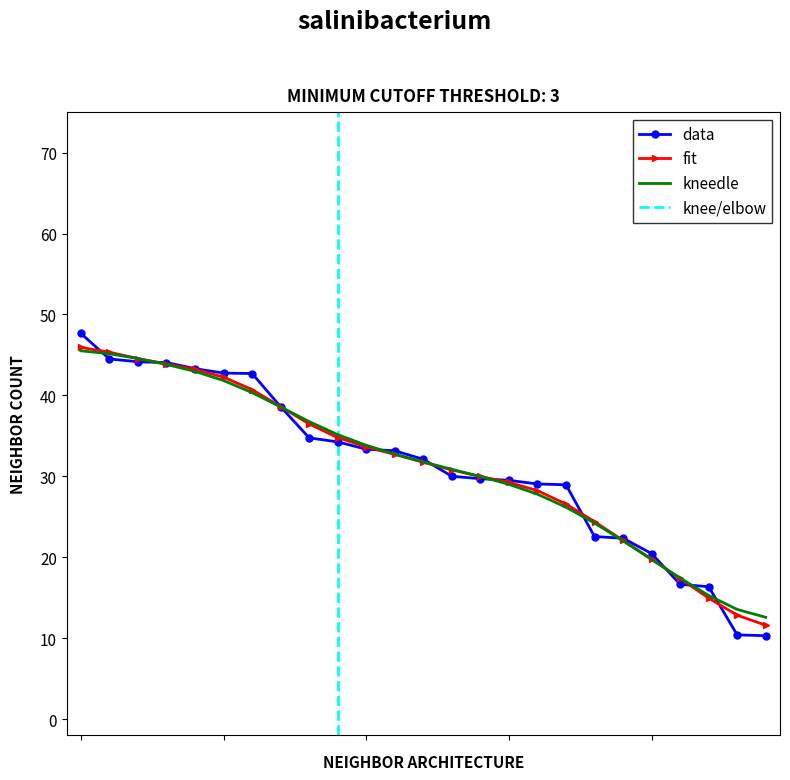

What is the maximum value for fit?

45.9